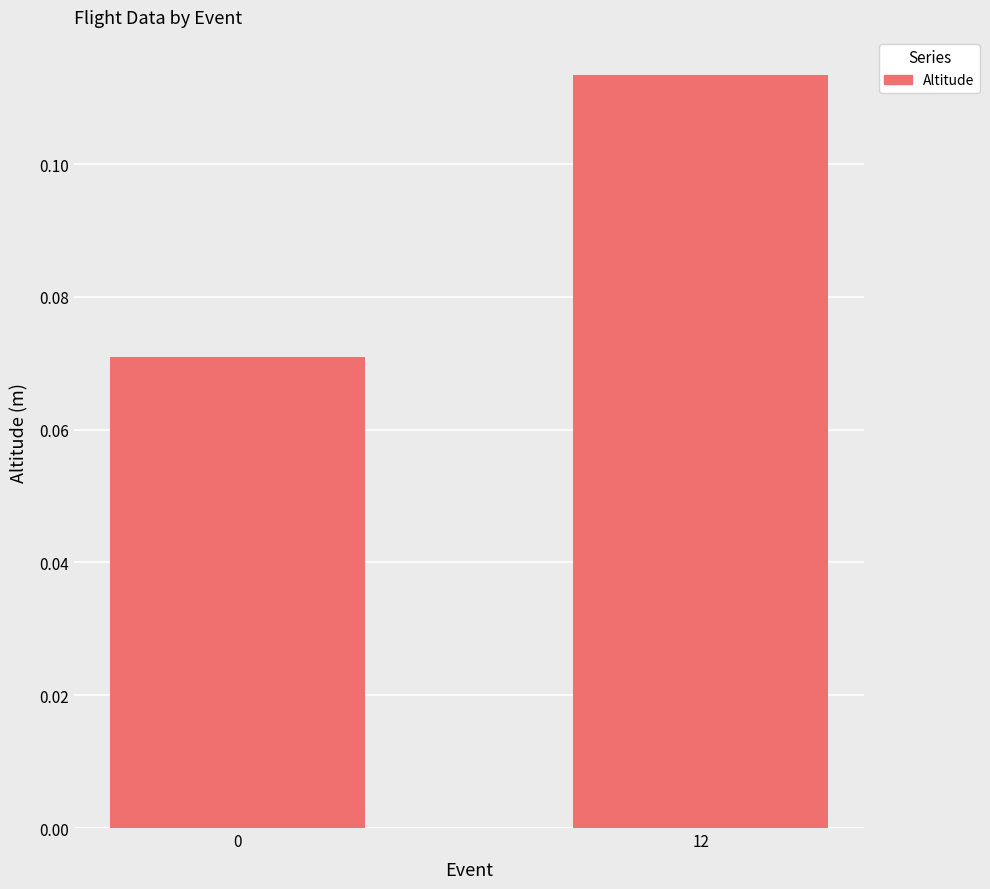

List the labels in order of value, largest first.

12, 0